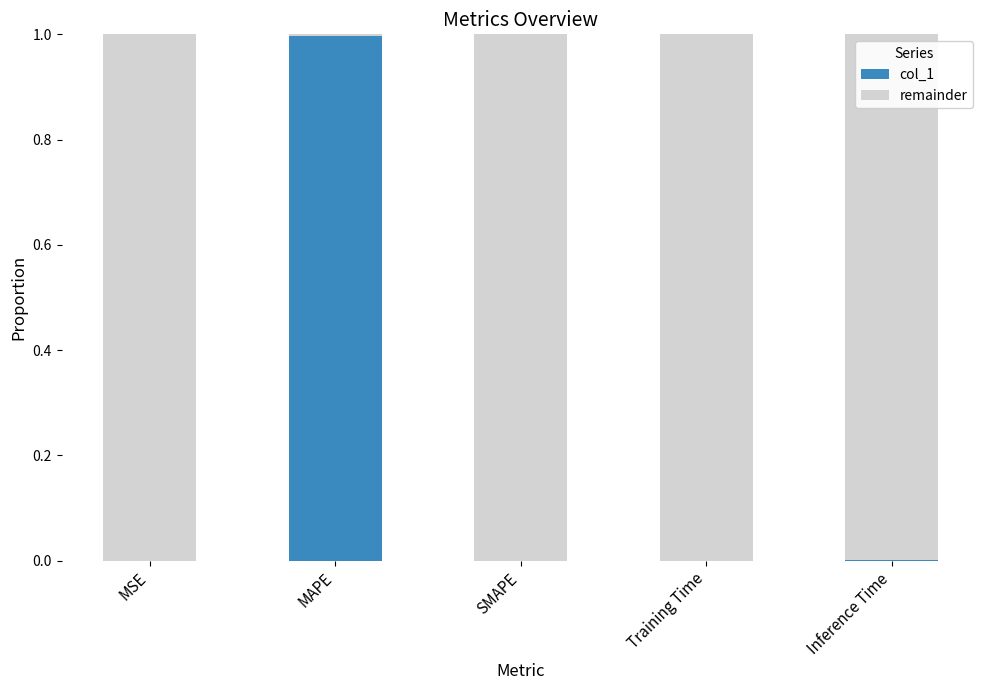

At which label does col_1 reach its peak?

MAPE